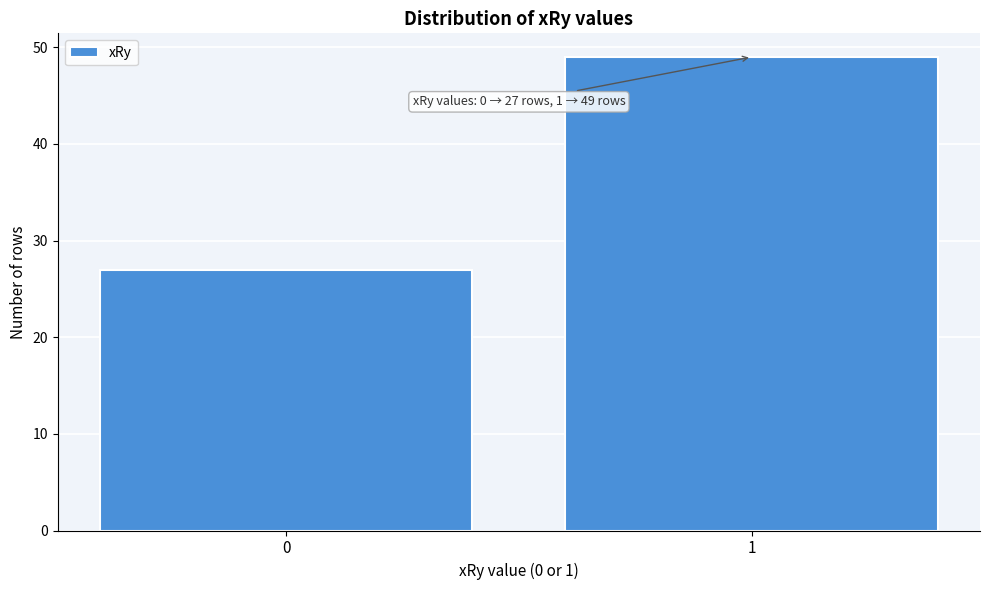

Reading left to right, what are all the values shown in this chart?

27	49